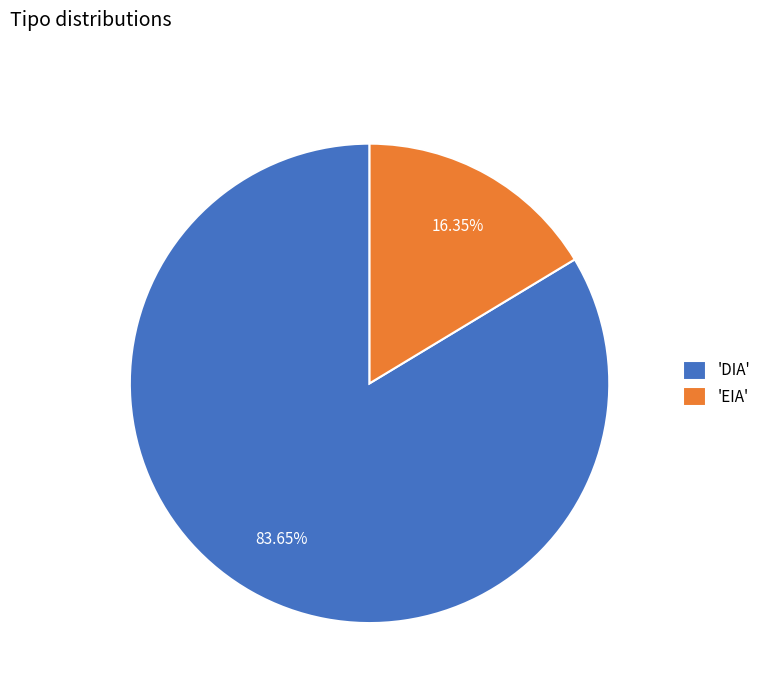

Is there a majority slice in this chart?

Yes